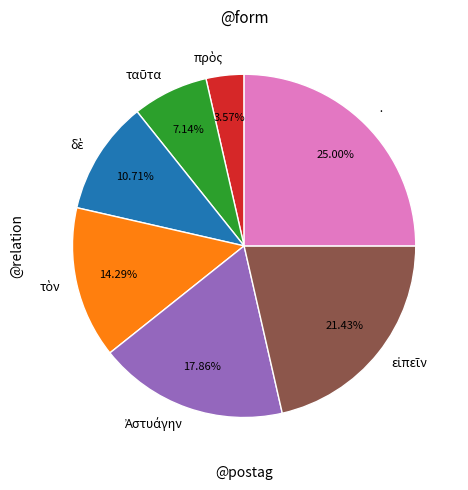

Is there any slice that represents more than half of the pie?

No